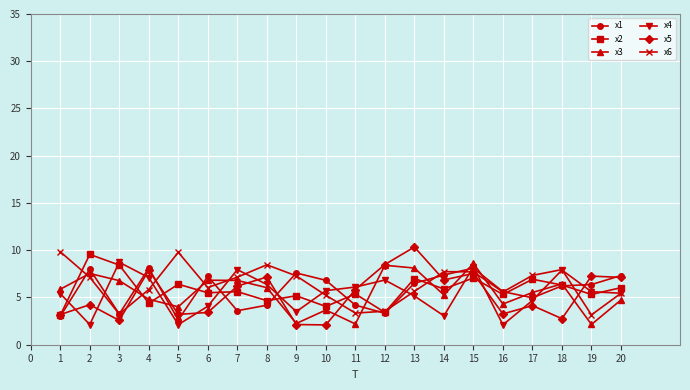

After their last crossing, which series has the higher values: x6 or x2?

x2